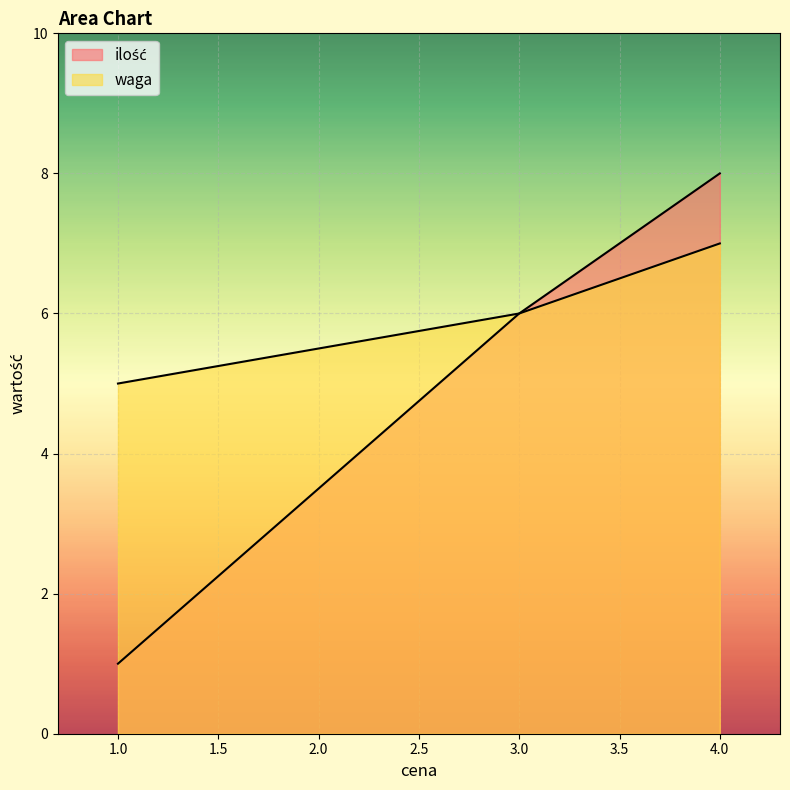

What is the value of the ilość point at the 3rd from the left?

8